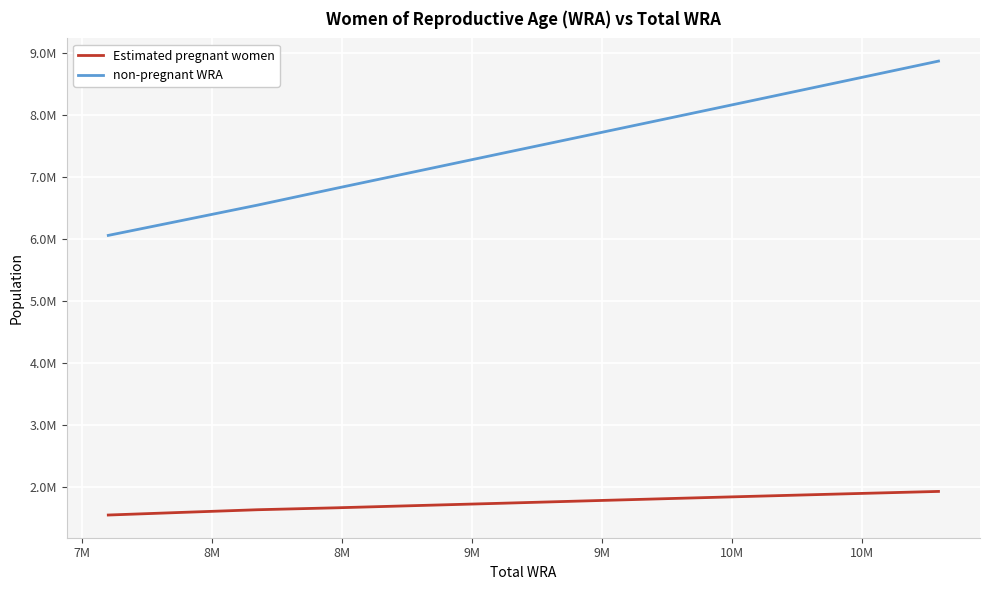

Does the chart display data point markers on the line(s)?

No